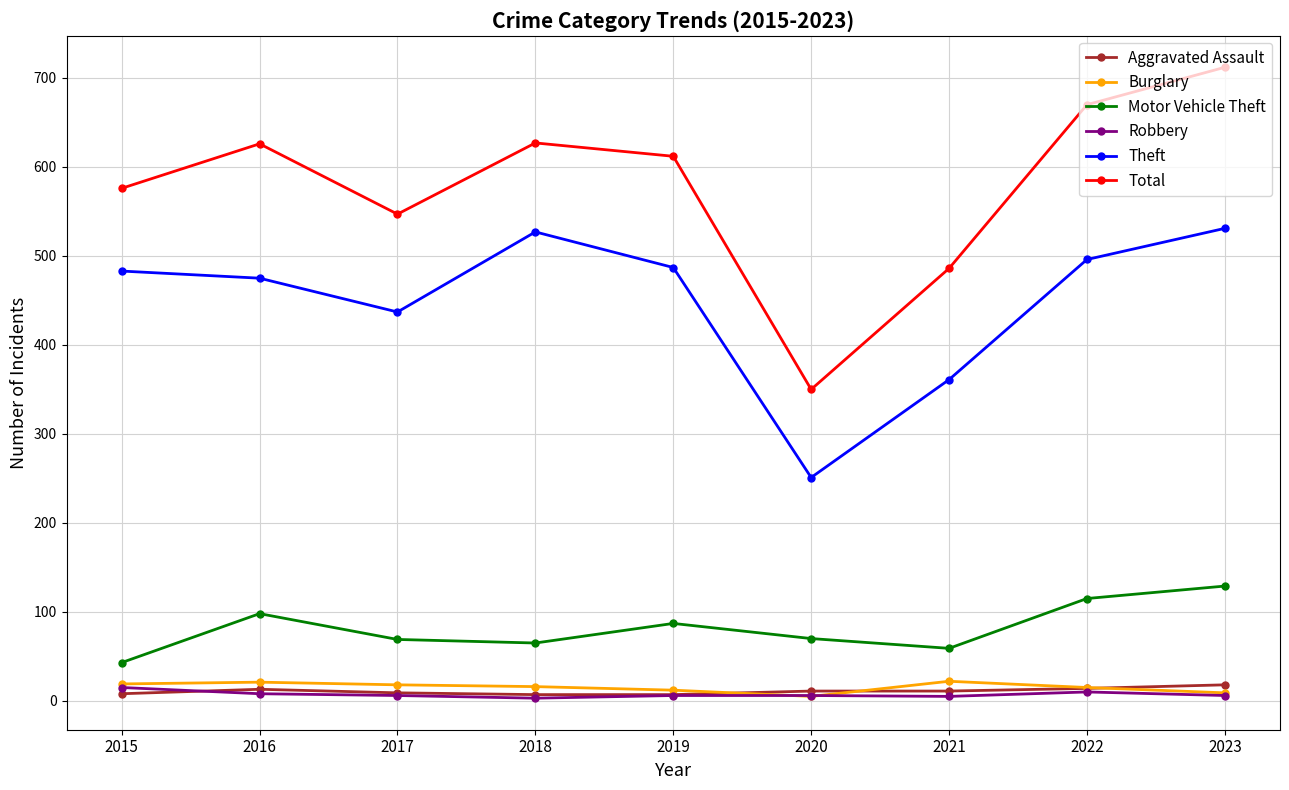

Is it true that Theft equals 496 at 2022?

True